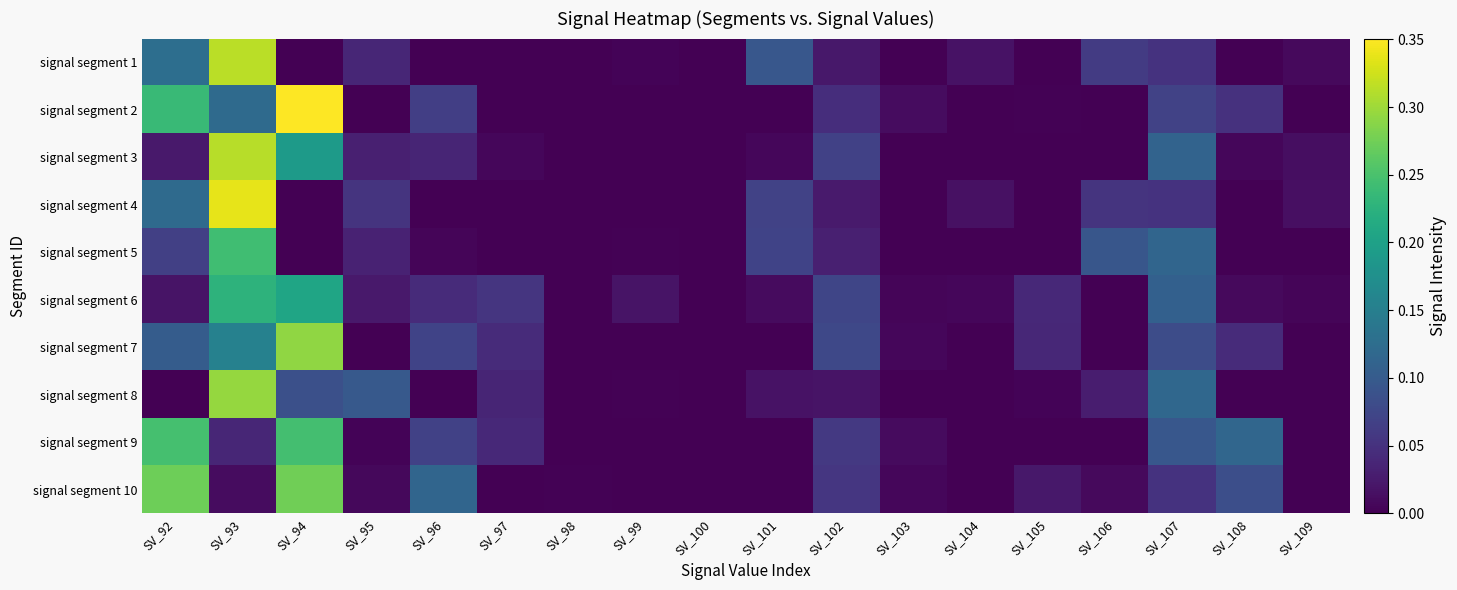

What is the total value across all series at SV_105?

0.1